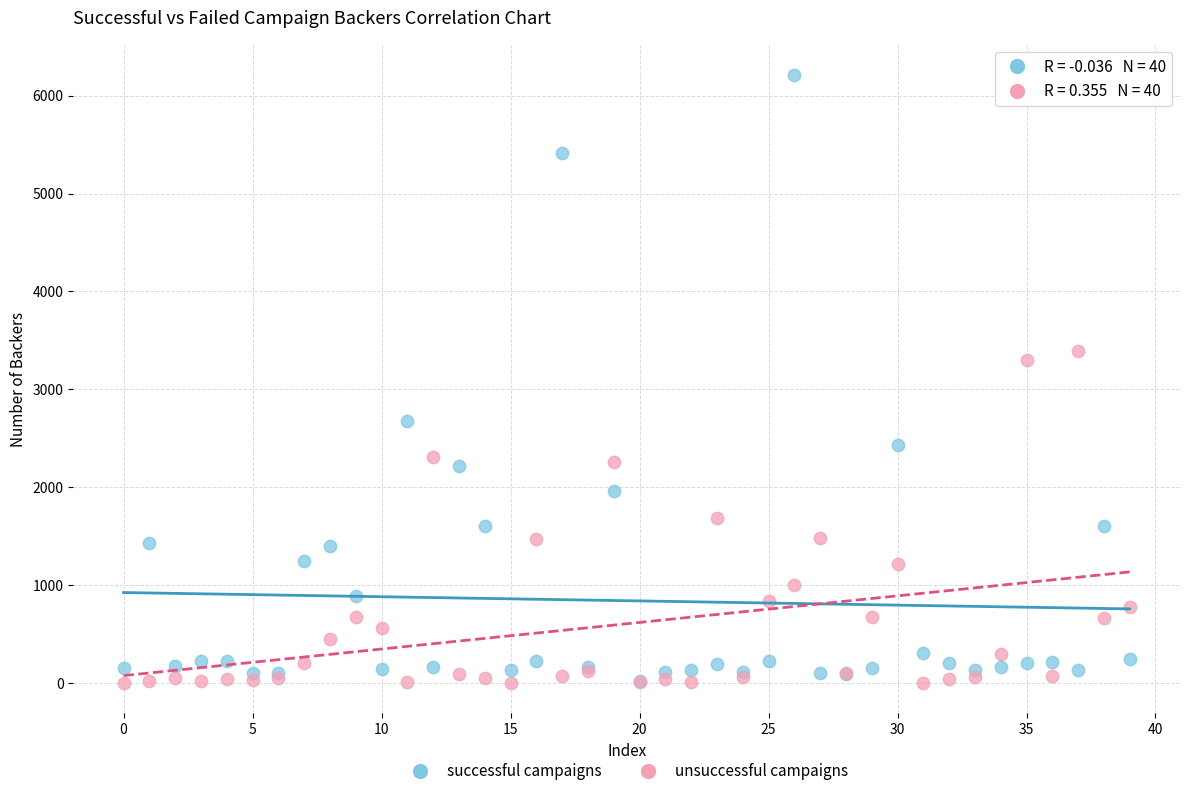

In the successful campaigns series, what Y value is closest to 3114?

2673